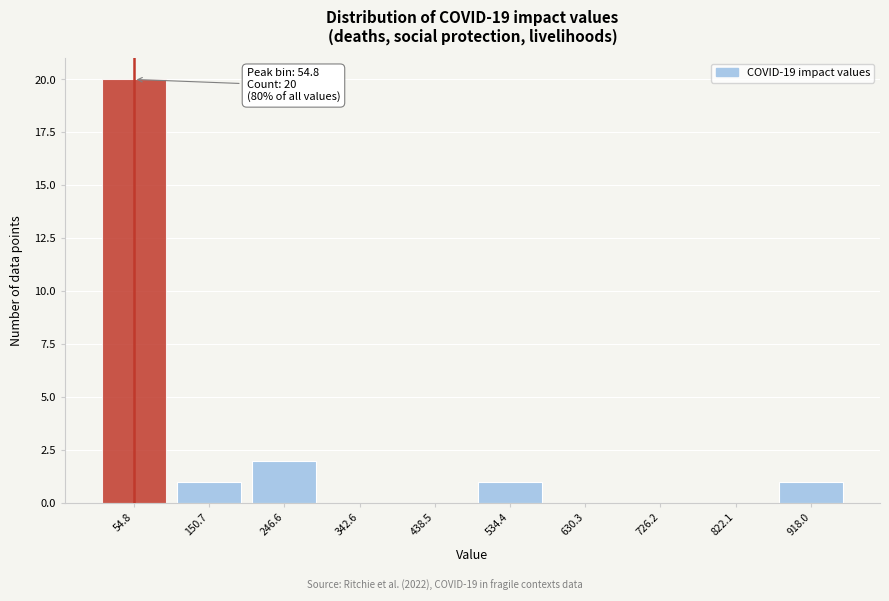

Over which range of the x-axis is the bar tallest?

10 to 100